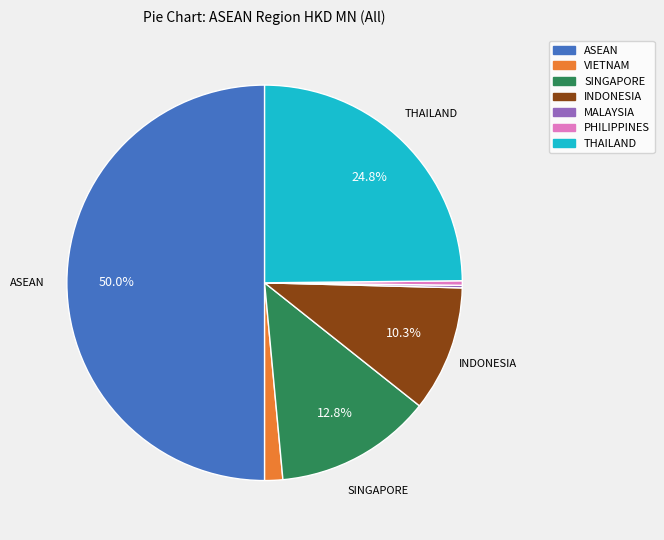

Which category has the biggest portion of the pie?

ASEAN